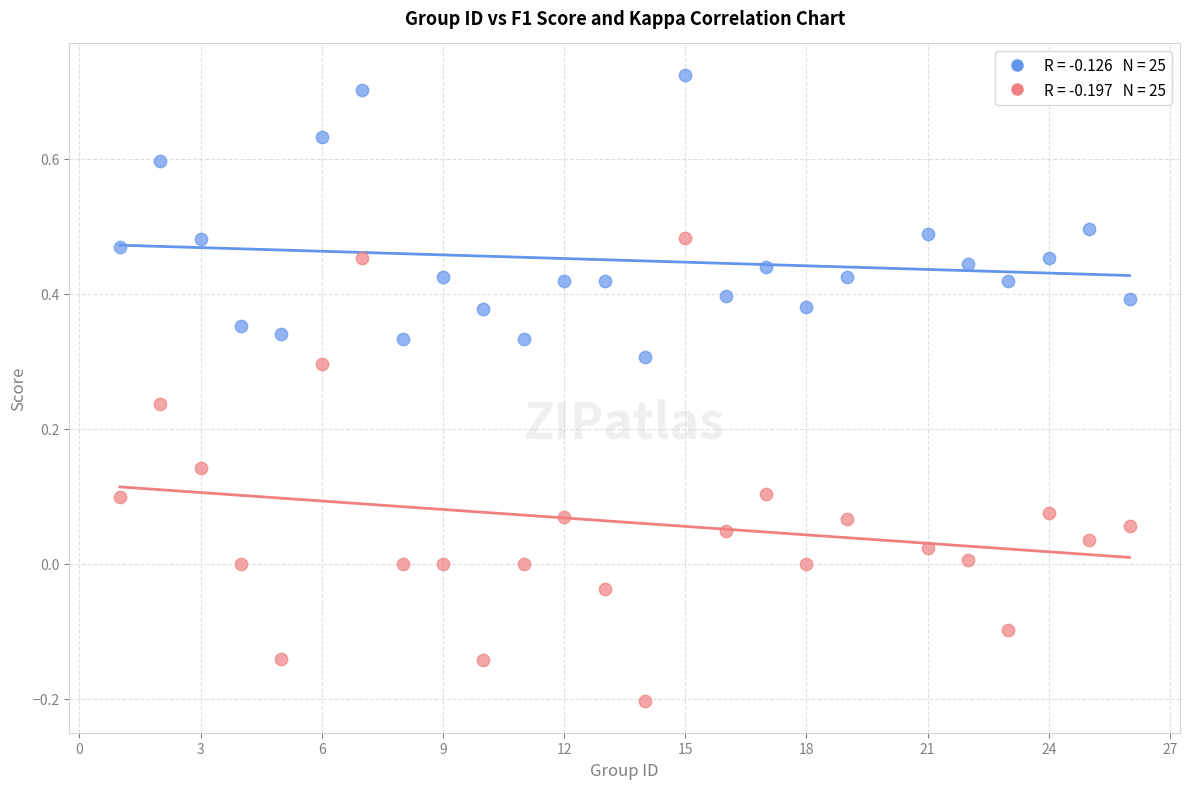

Across all data points, what is the range of X values (max minus min)?

25.0